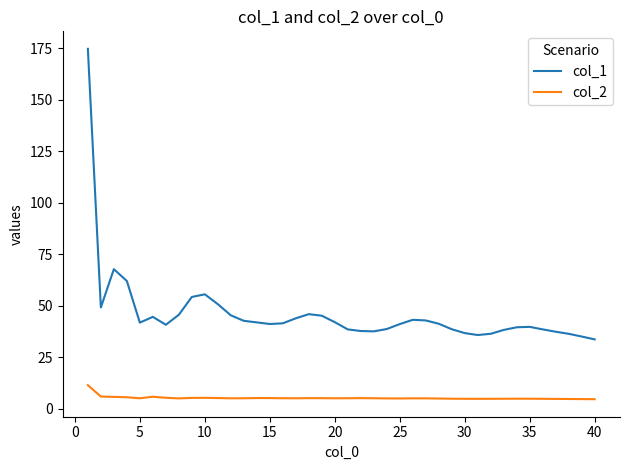

True or false: col_1 and col_2 cross at least once.

False